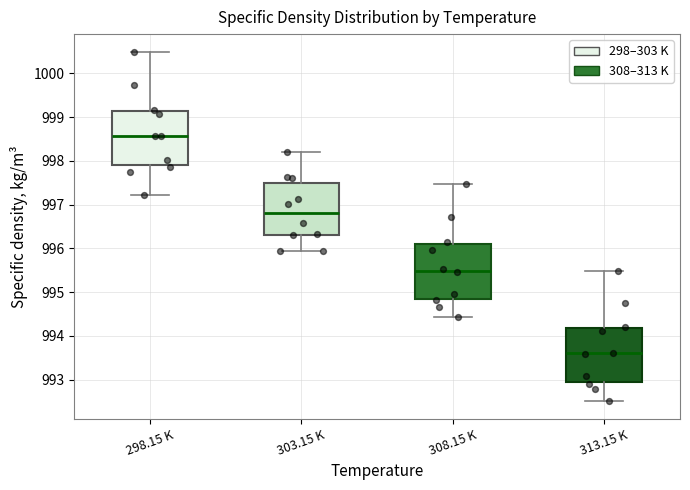

Reading left to right, read every box against the y-axis: the position of its median line, the range the box covers, and the ends of its whiskers. The values are not printed on the chart, so give them approximately, as read against the axis.

298.15 K: median 998.6, box 997.9 to 999.1, whiskers 997.2 to 1000.5
303.15 K: median 996.8, box 996.3 to 997.5, whiskers 996.0 to 998.2
308.15 K: median 995.5, box 994.9 to 996.1, whiskers 994.4 to 997.5
313.15 K: median 993.6, box 992.9 to 994.2, whiskers 992.5 to 995.5